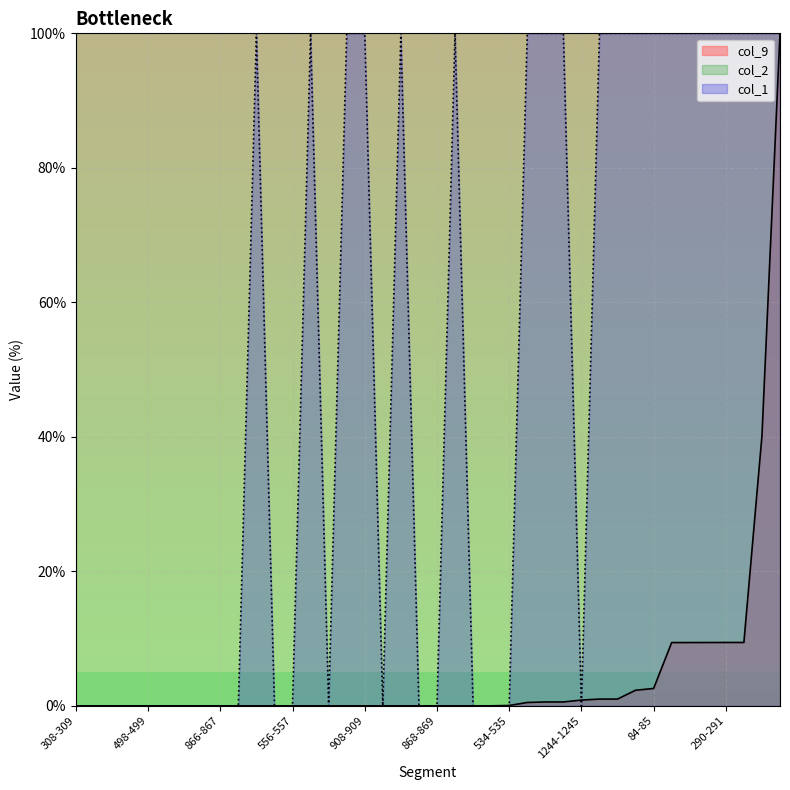

How many lines are shown in the chart?

2